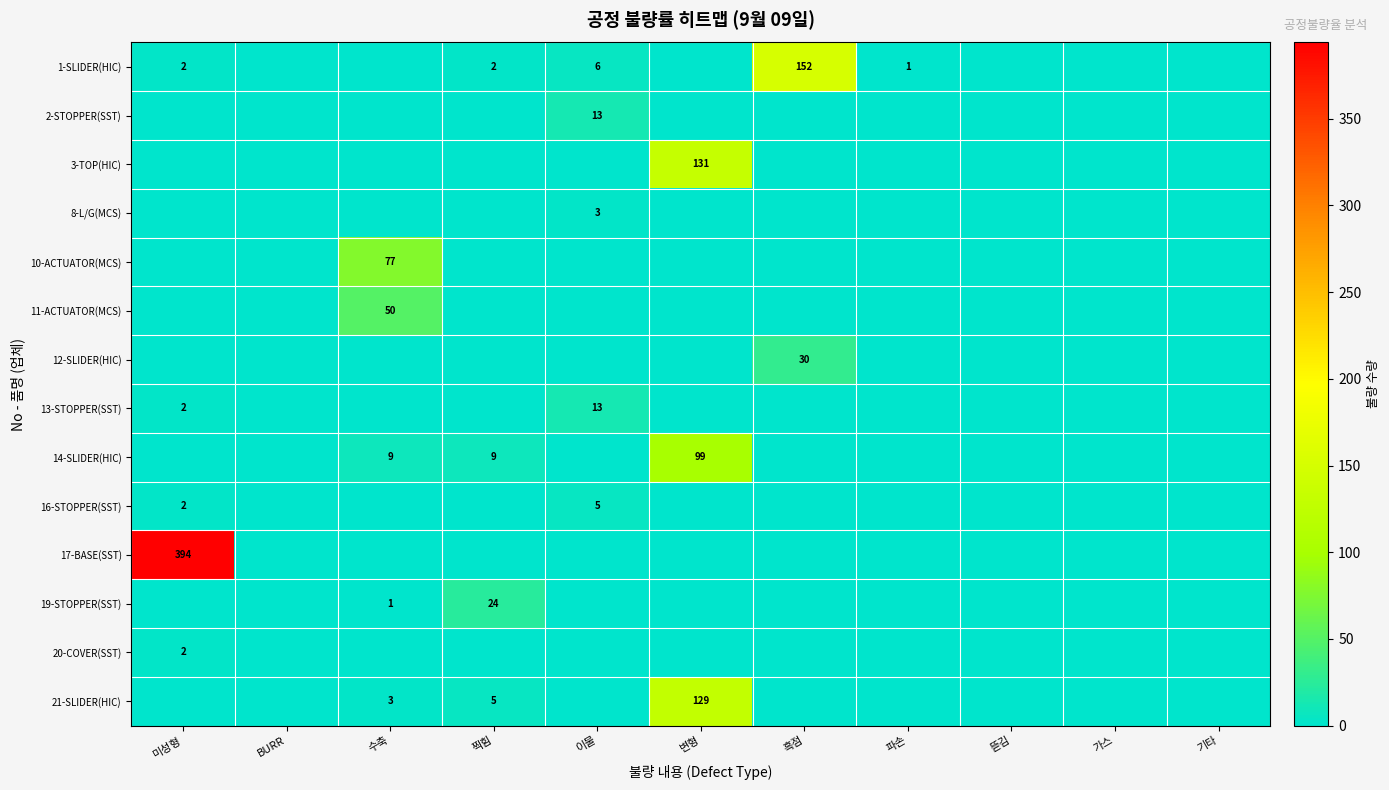

Is it true that 1-SLIDER(HIC) equals 1 at 파손?

True